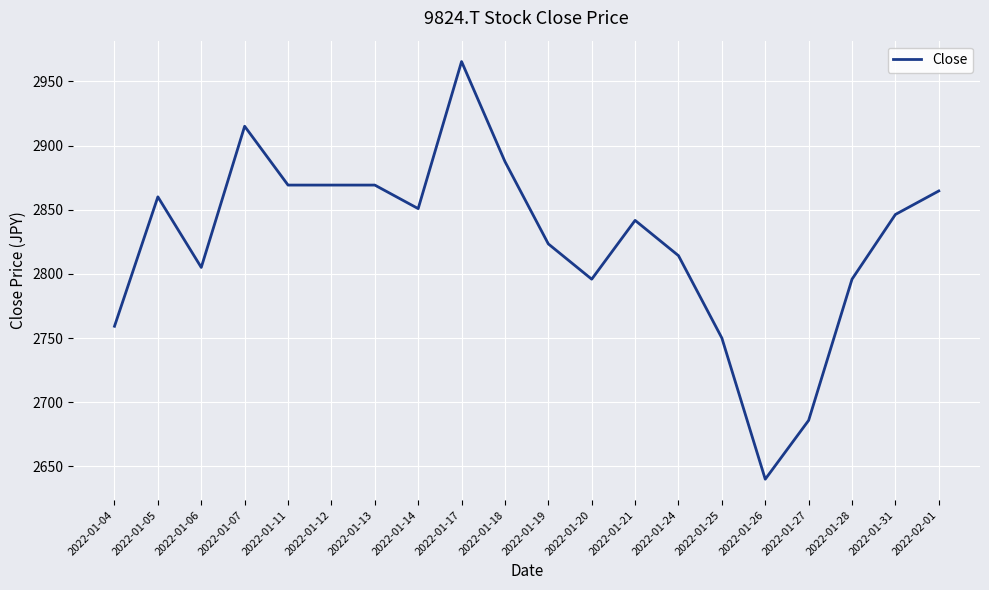

The chart shows a value of 4489.2 at 2022-02-01. True or false?

False